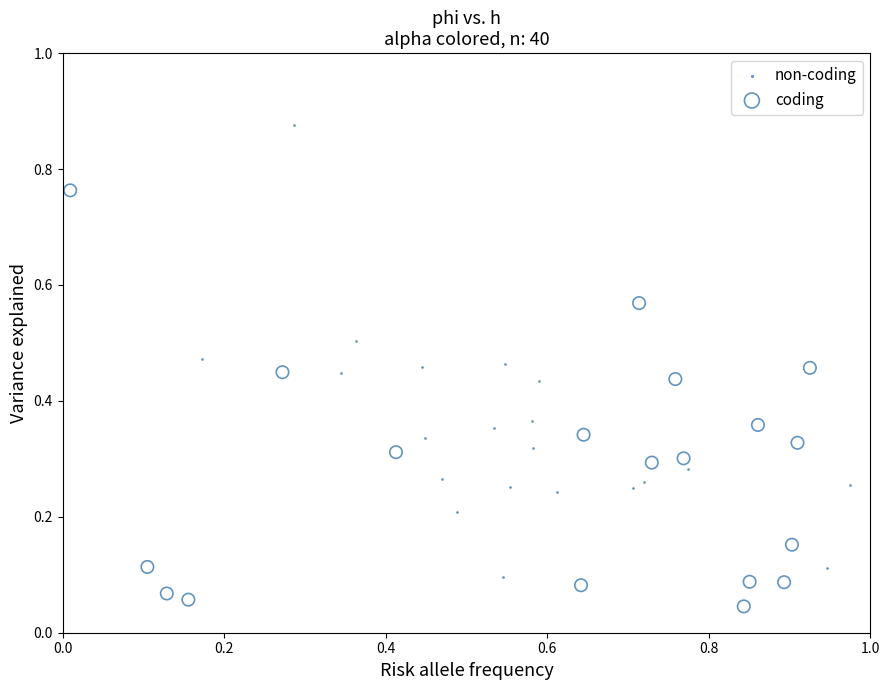

What are all the series names shown in the legend?

non-coding, coding